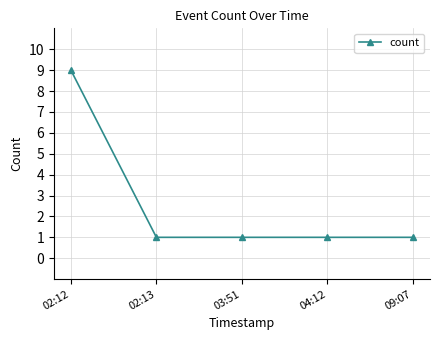

What is the value of the 4th point from the left?

1